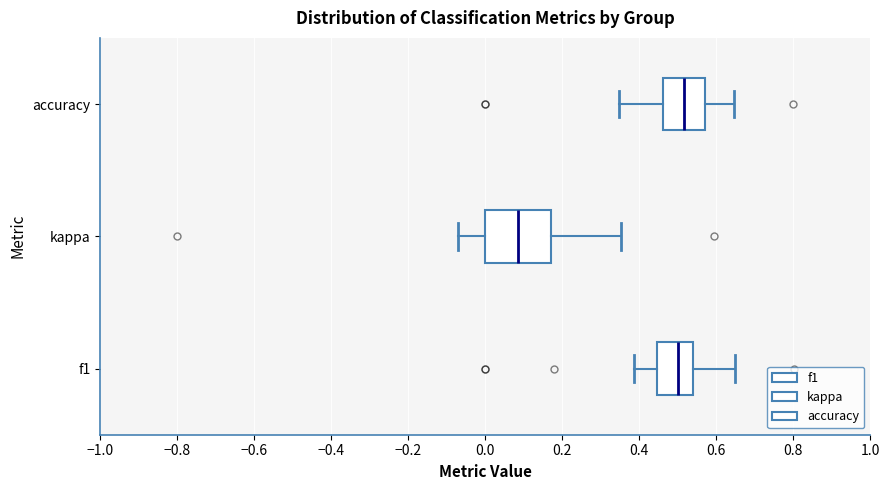

Where does the left whisker of the box for kappa end on the x-axis? The values are not printed on the chart, so give them approximately, as read against the axis.

-0.08